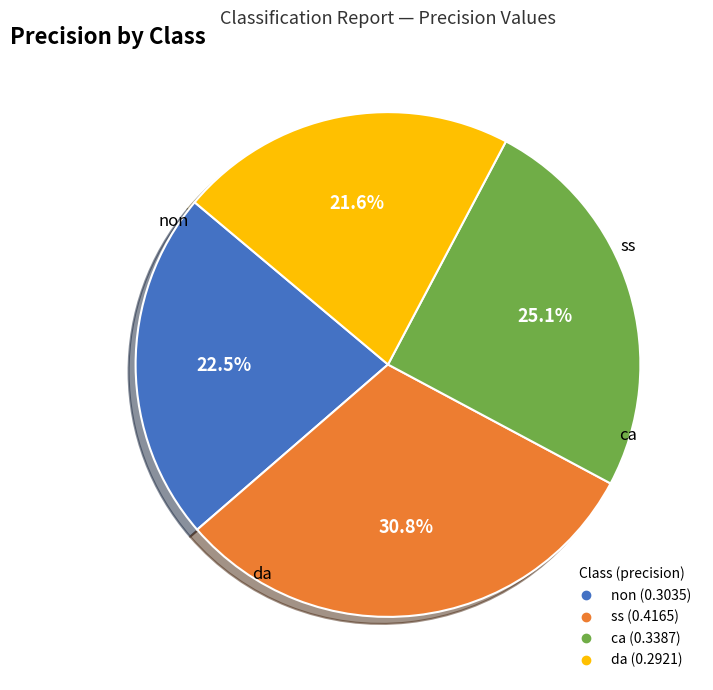

Combined, do non and da account for over 50%?

No